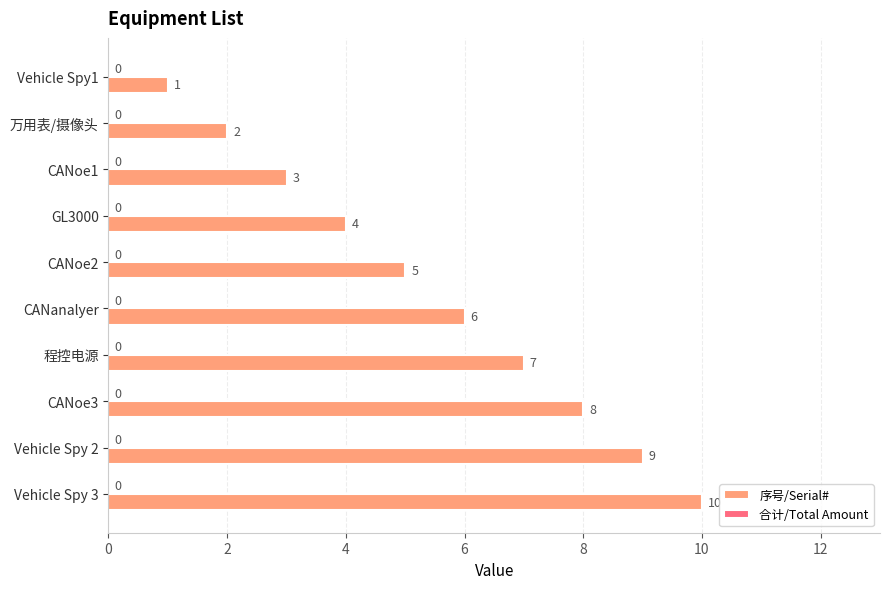

What is the label of the 8th bar from the top?

CANoe3